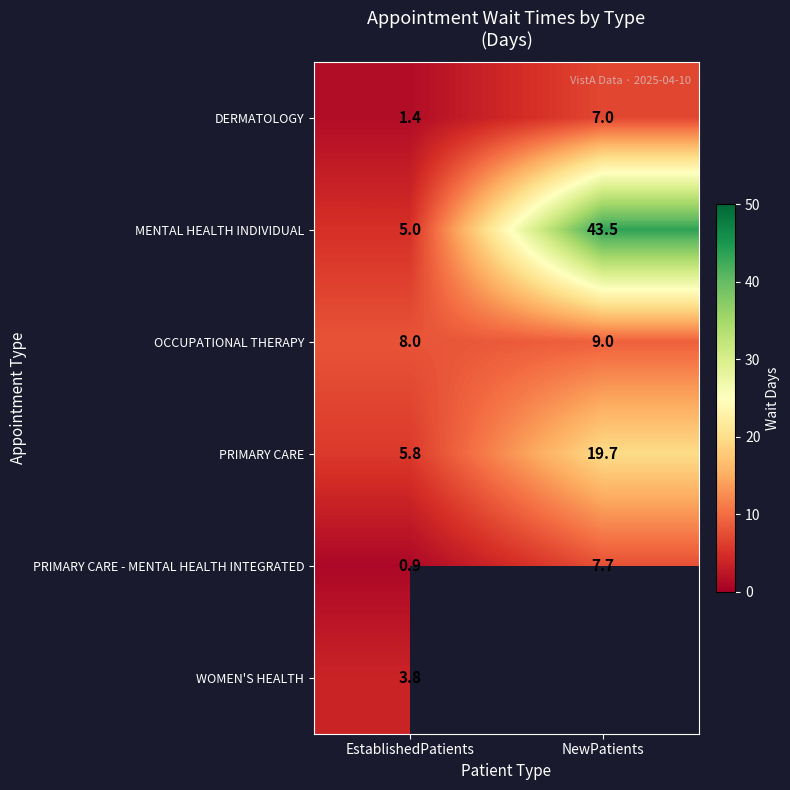

What value does the PRIMARY CARE series have at EstablishedPatients?

5.8